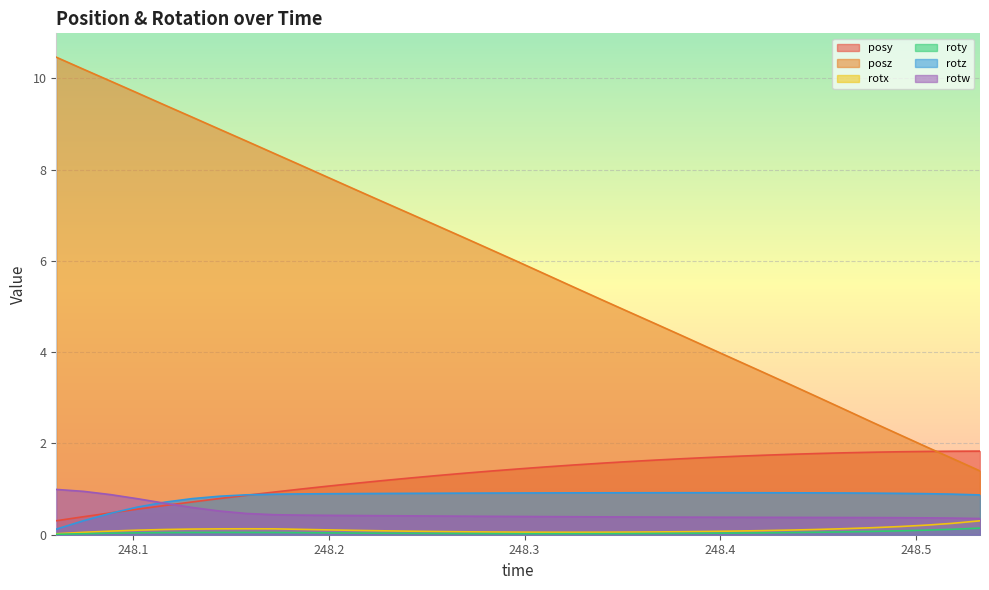

True or false: posy and roty cross at least once.

False